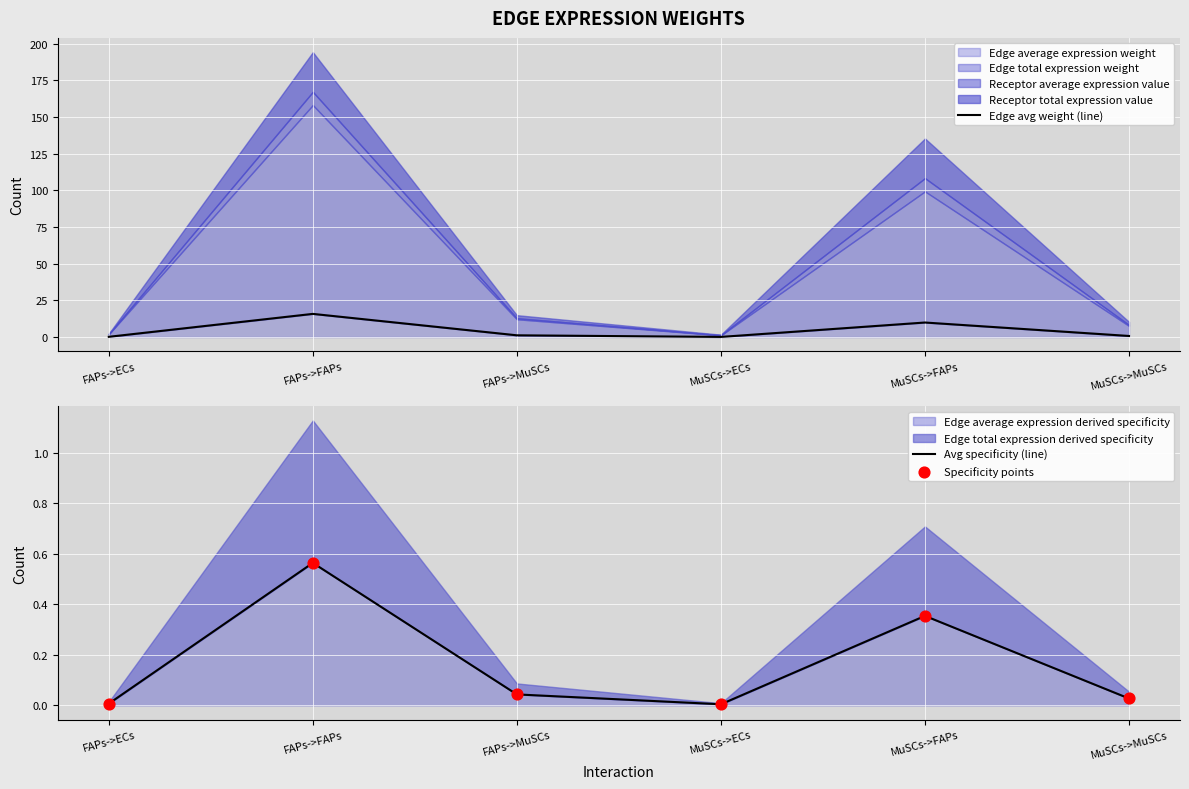

Which series reaches the minimum Y coordinate?

Avg specificity (line)